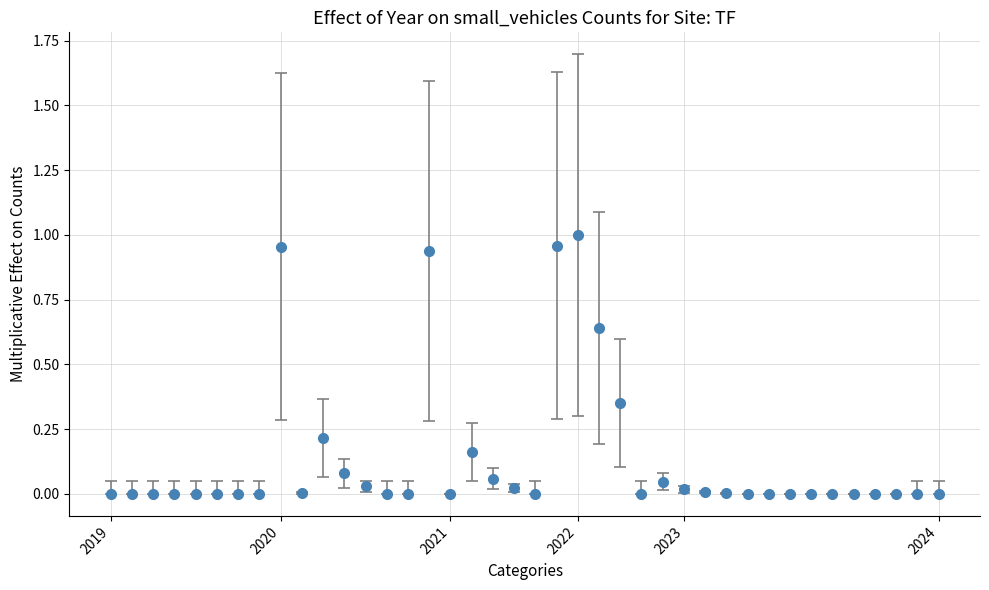

What is the sum of all values?

5.5